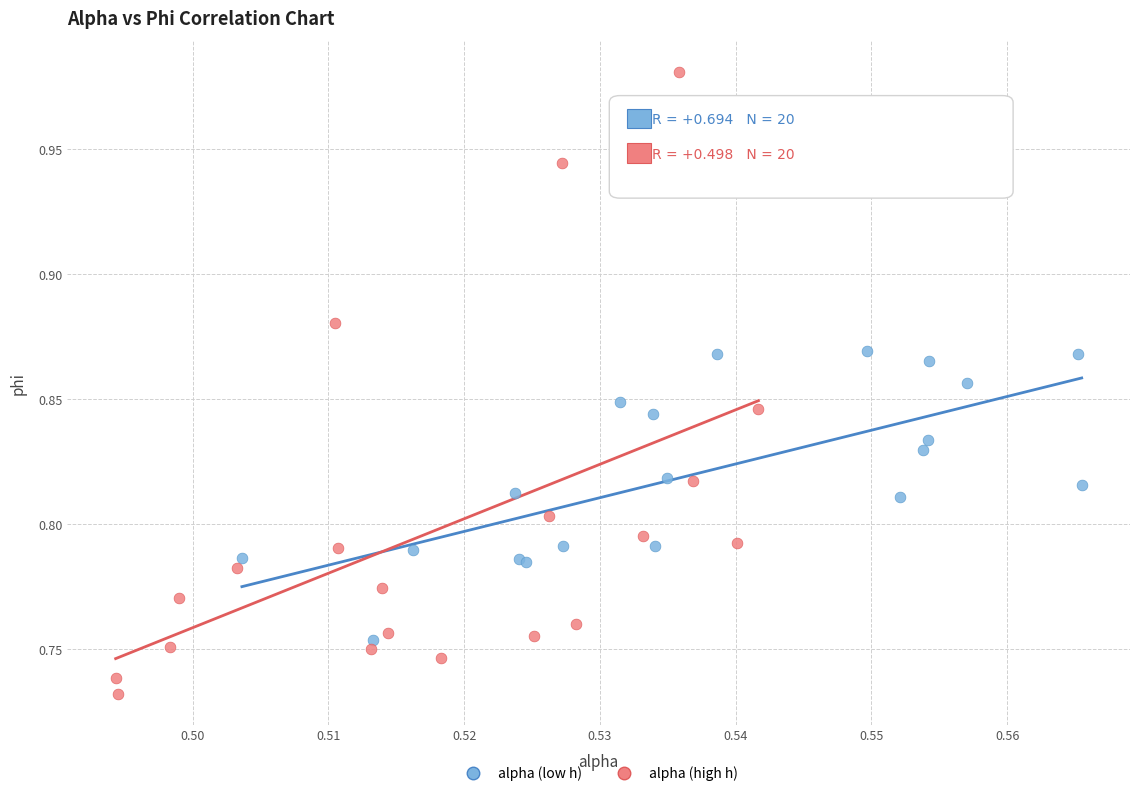

Which series has the largest Y range (max minus min)?

alpha (high h)